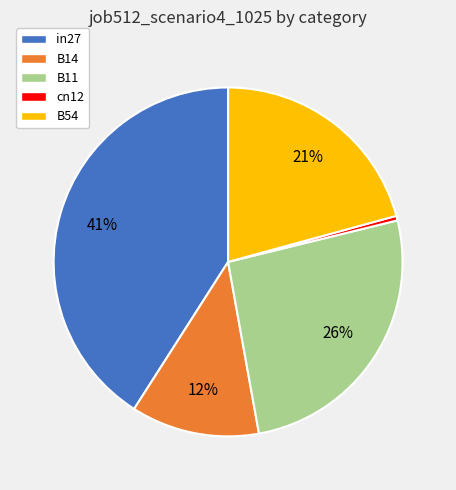

Combined, do B11 and cn12 account for over 50%?

No